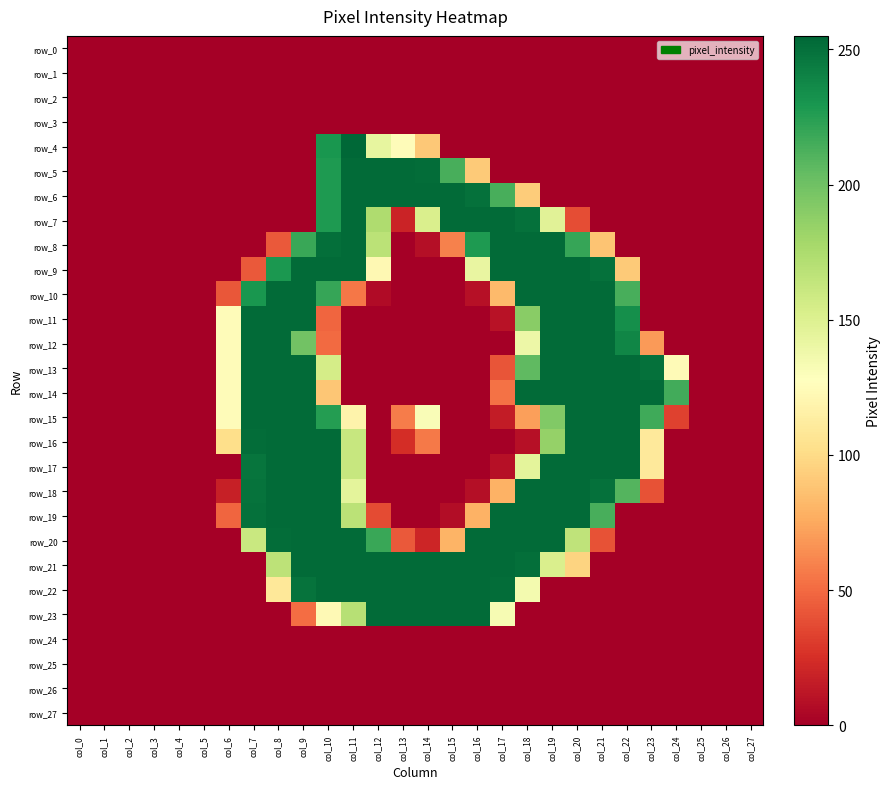

Rank the series at col_24 from highest to lowest value.

row_14, row_13, row_15, row_0, row_1, row_2, row_3, row_4, row_5, row_6, row_7, row_8, row_9, row_10, row_11, row_12, row_16, row_17, row_18, row_19, row_20, row_21, row_22, row_23, row_24, row_25, row_26, row_27